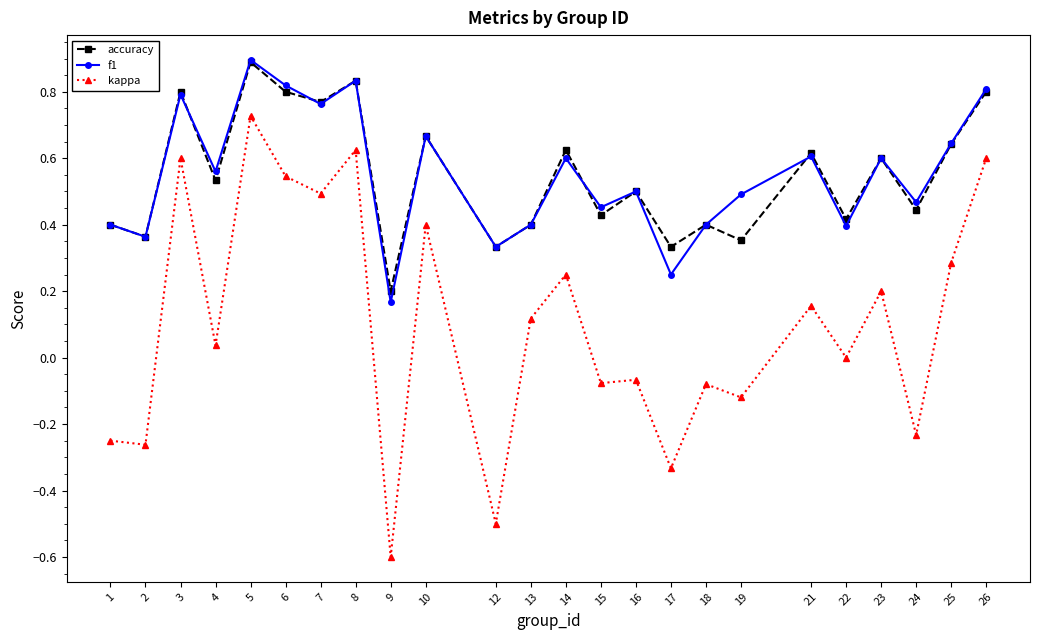

True or false: f1 and accuracy intersect in this chart.

True